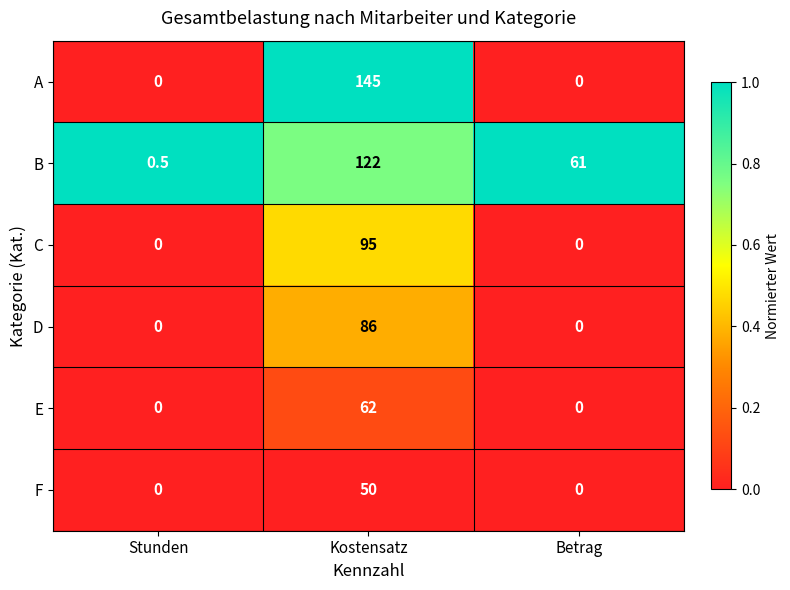

How many values in the C series exceed 0?

1